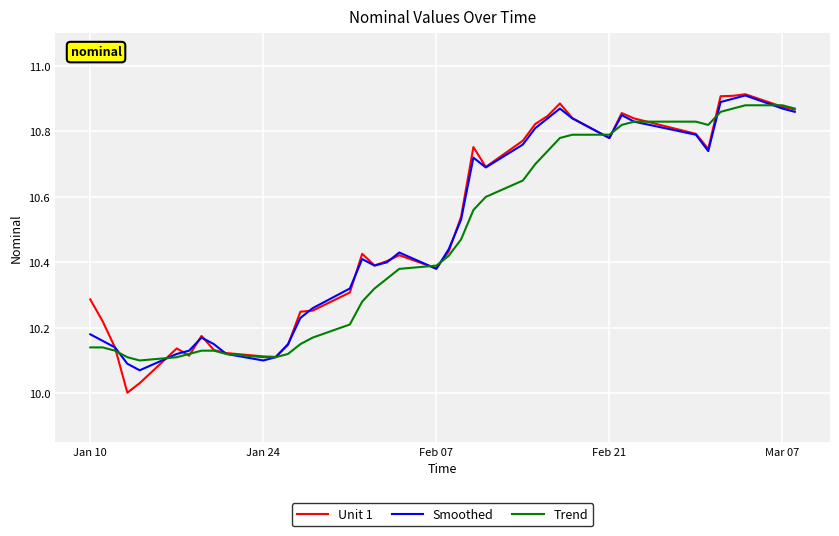

Which series has the largest range (max minus min)?

Unit 1